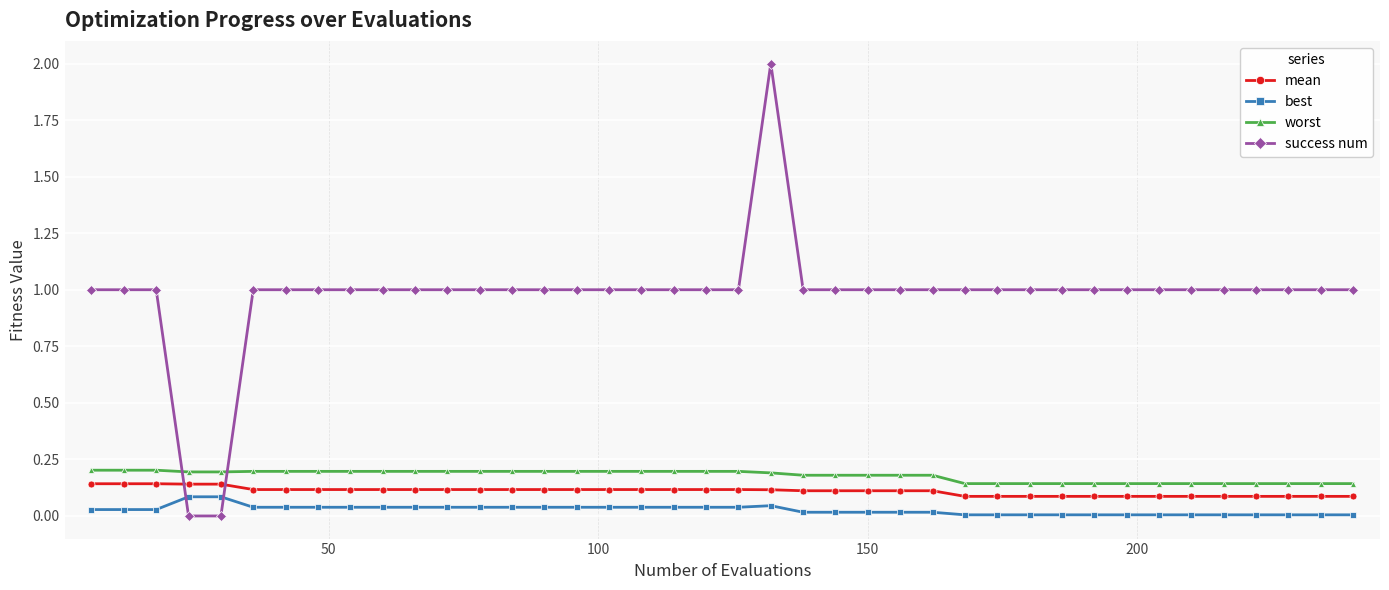

What is the sum of all success num values?

39.0